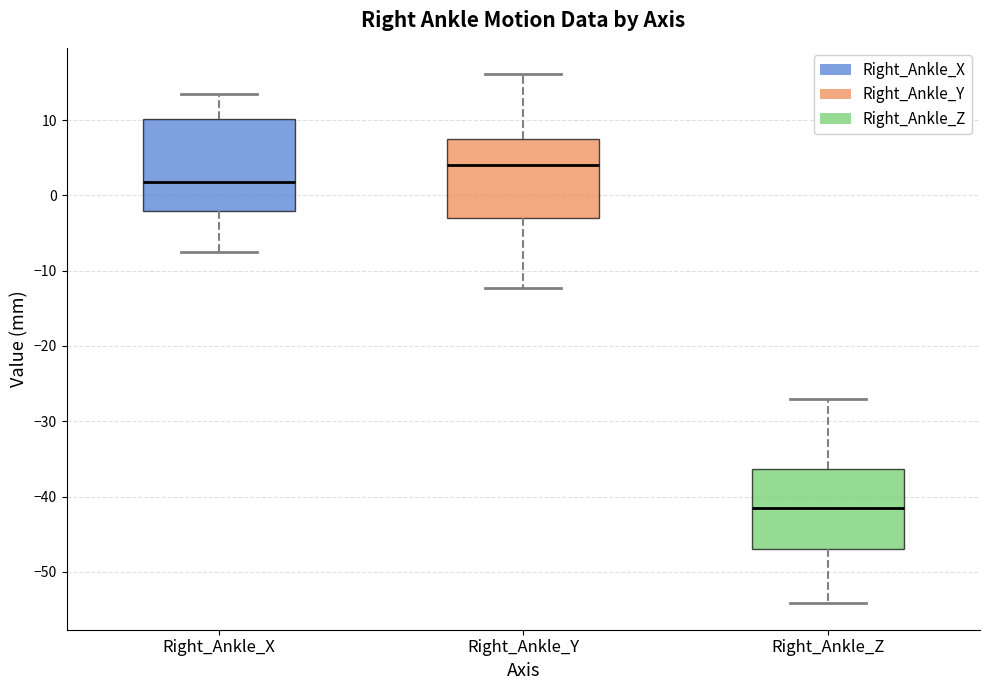

Where is the upper edge of the box for Right_Ankle_X on the y-axis? The values are not printed on the chart, so give them approximately, as read against the axis.

10